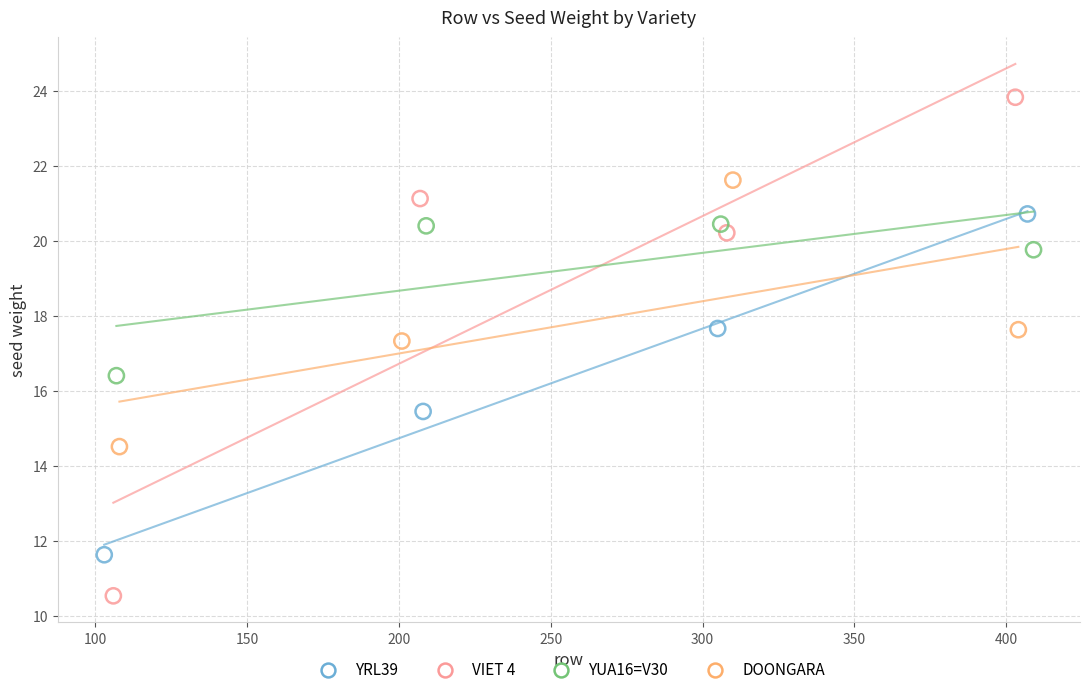

Which series contains the lowest Y value?

VIET 4